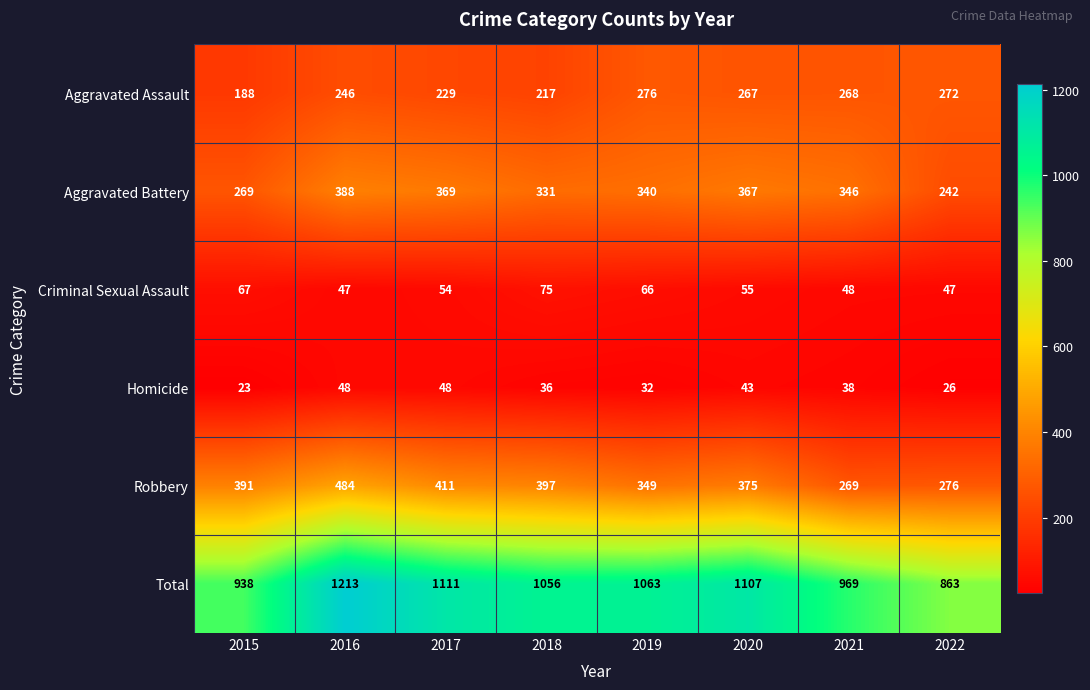

What is the sum of the Robbery values at 2016 and 2022?

760